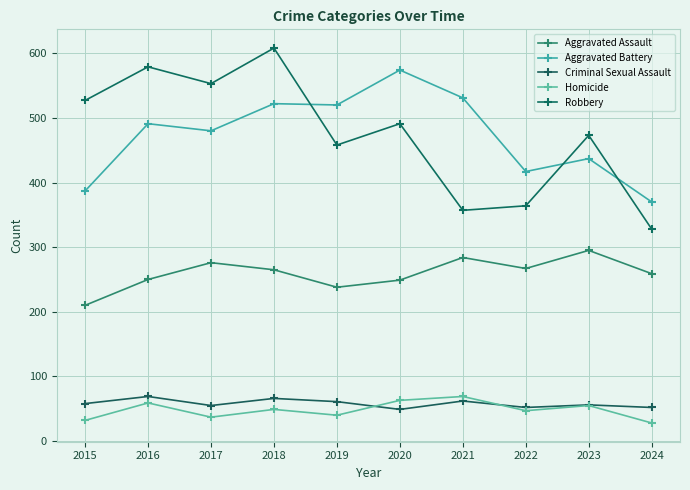

In Robbery, how many points are lower than both neighbors (excluding endpoints)?

3